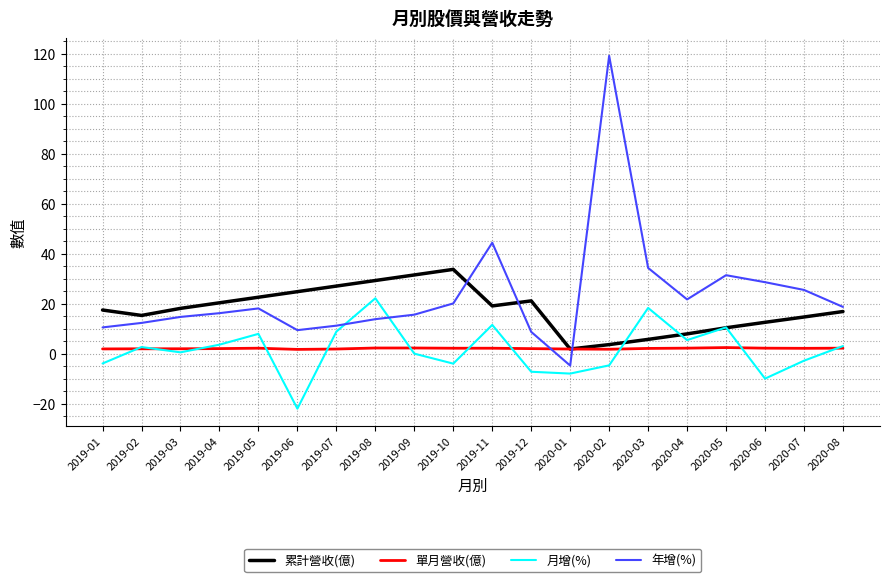

The 累計營收(億) series shows 20.2 at 2020-06. True or false?

False